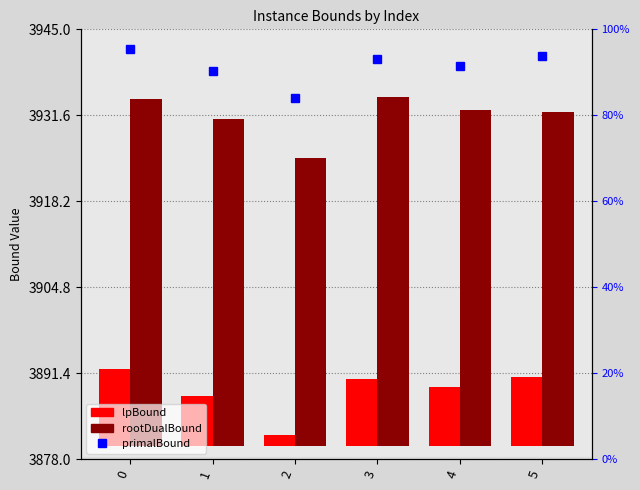

At how many categories does at least one series exceed 176?

6